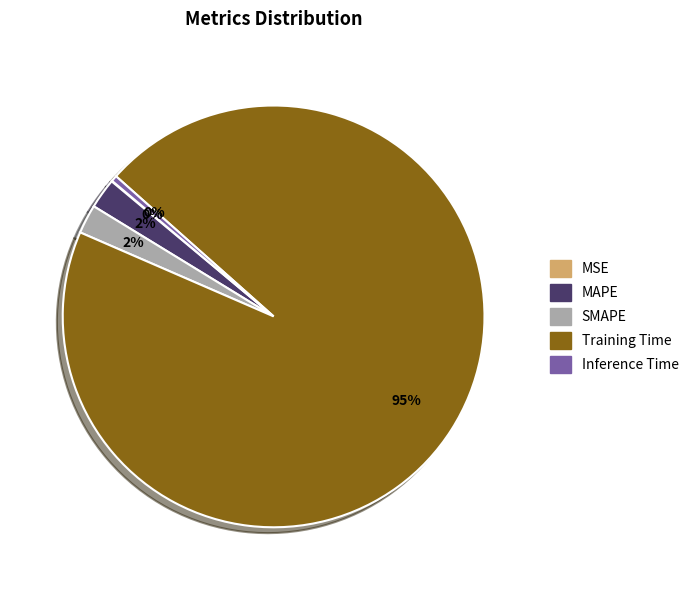

To the nearest percent, what portion does MAPE represent?

2%